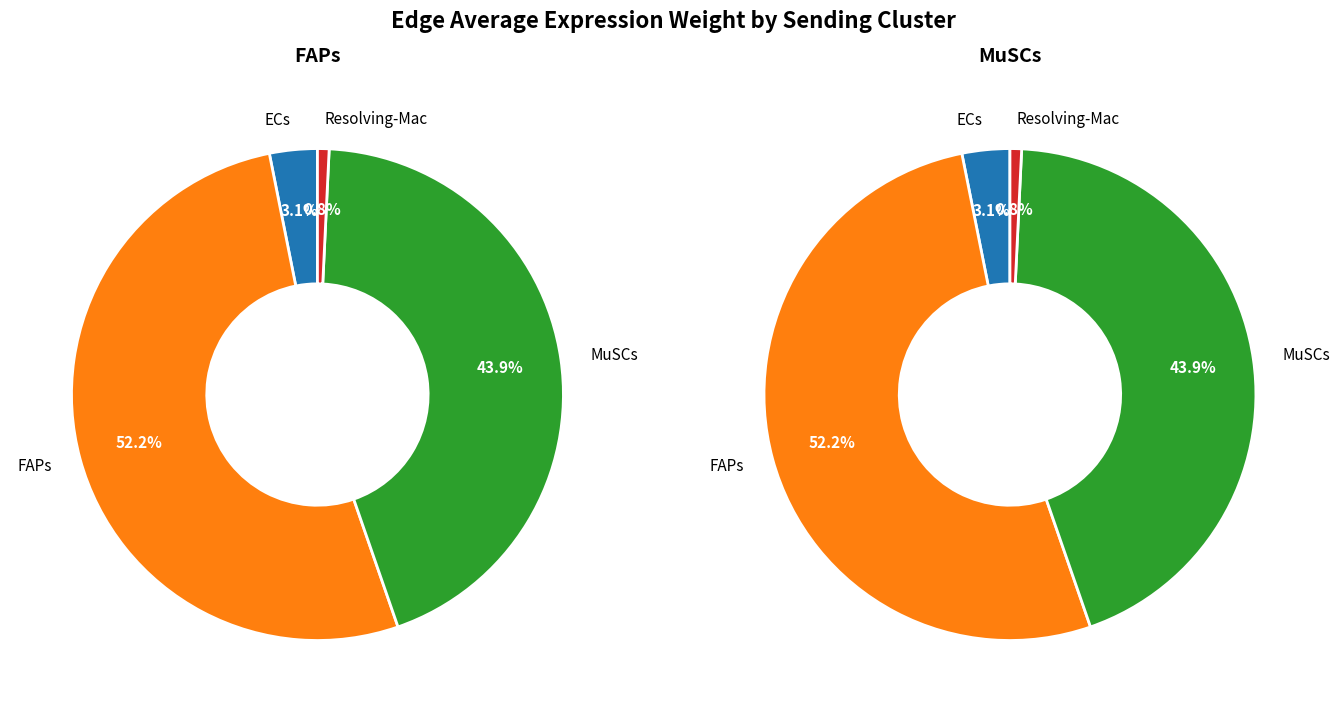

Does FAPs represent more than half of the total?

Yes